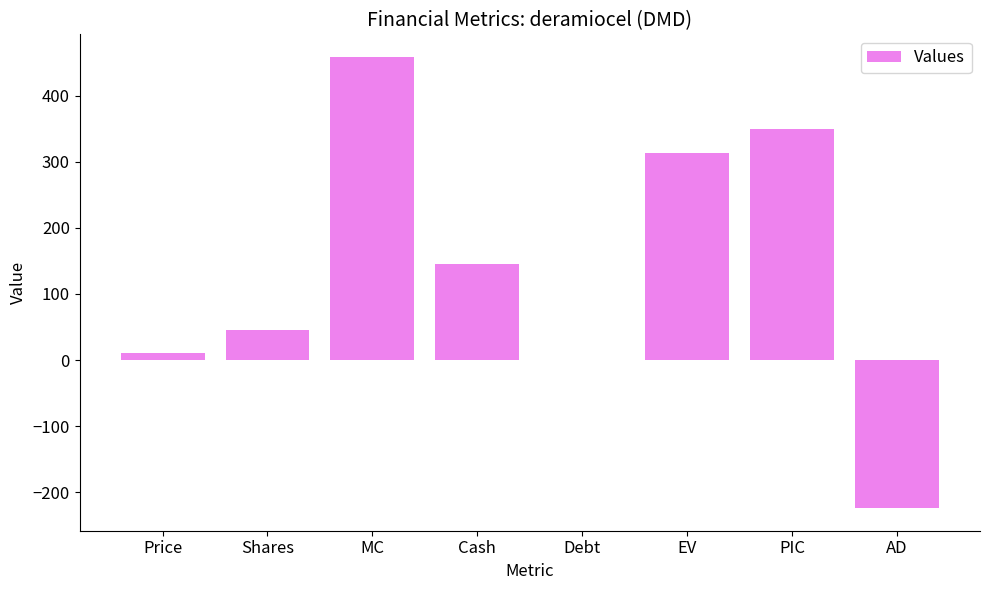

Reading left to right, transcribe all the data shown in this chart.

Price=10.0	Shares=45.7	MC=458.9	Cash=144.8	Debt=0.0	EV=314.1	PIC=350.0	AD=-224.2